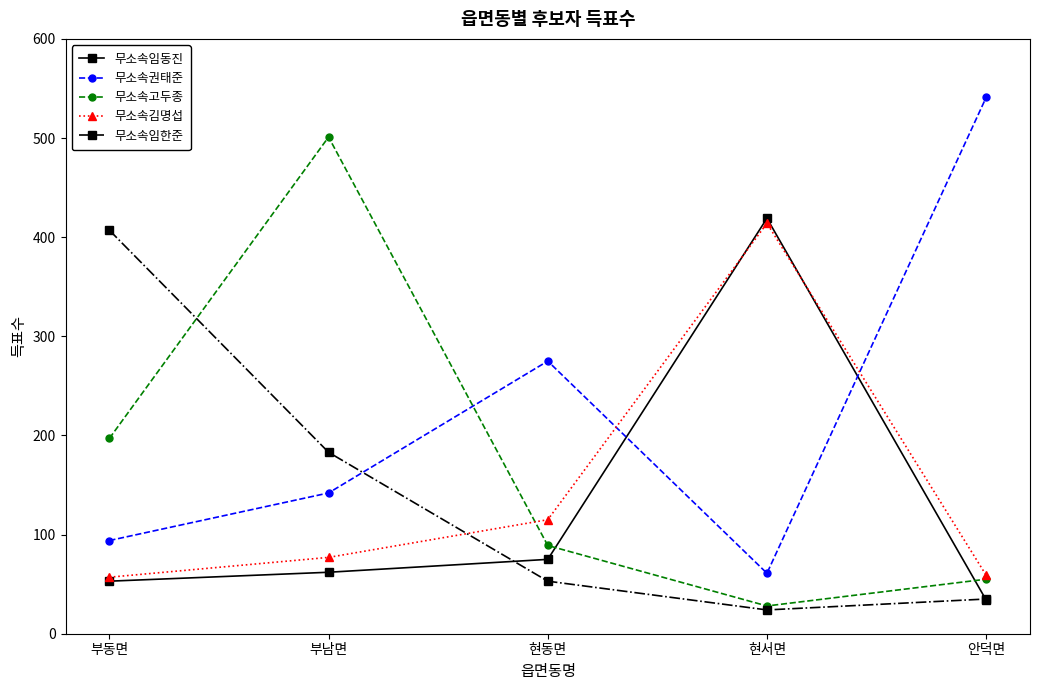

What is the average value of the 무소속고두종 series?

174